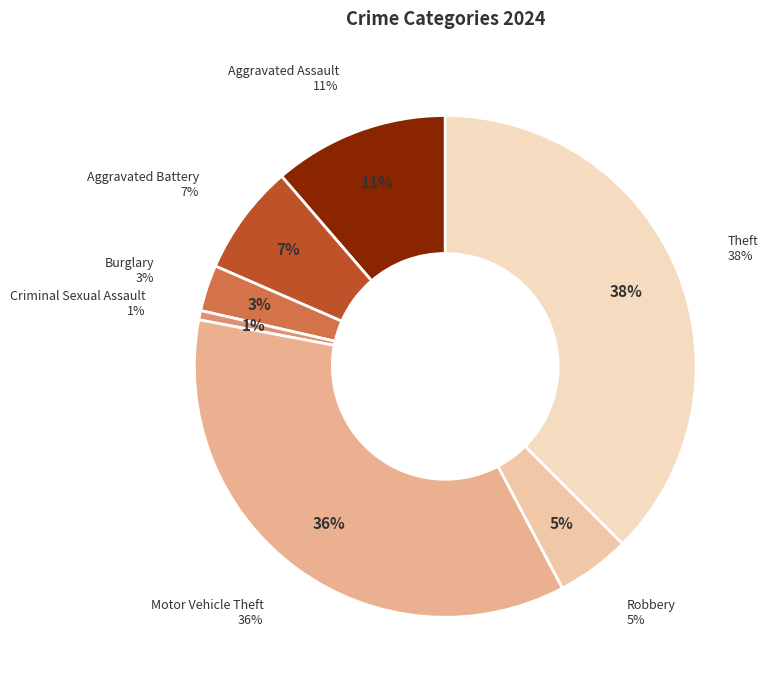

True or false: Robbery accounts for 5% of the total.

True